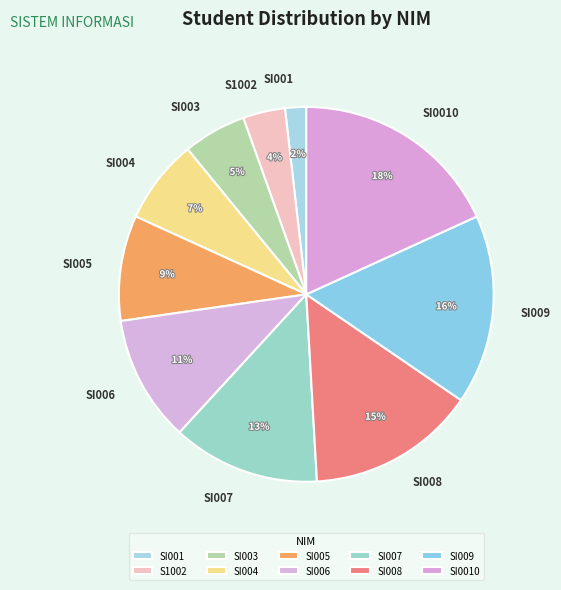

How many slices are in this pie chart?

10